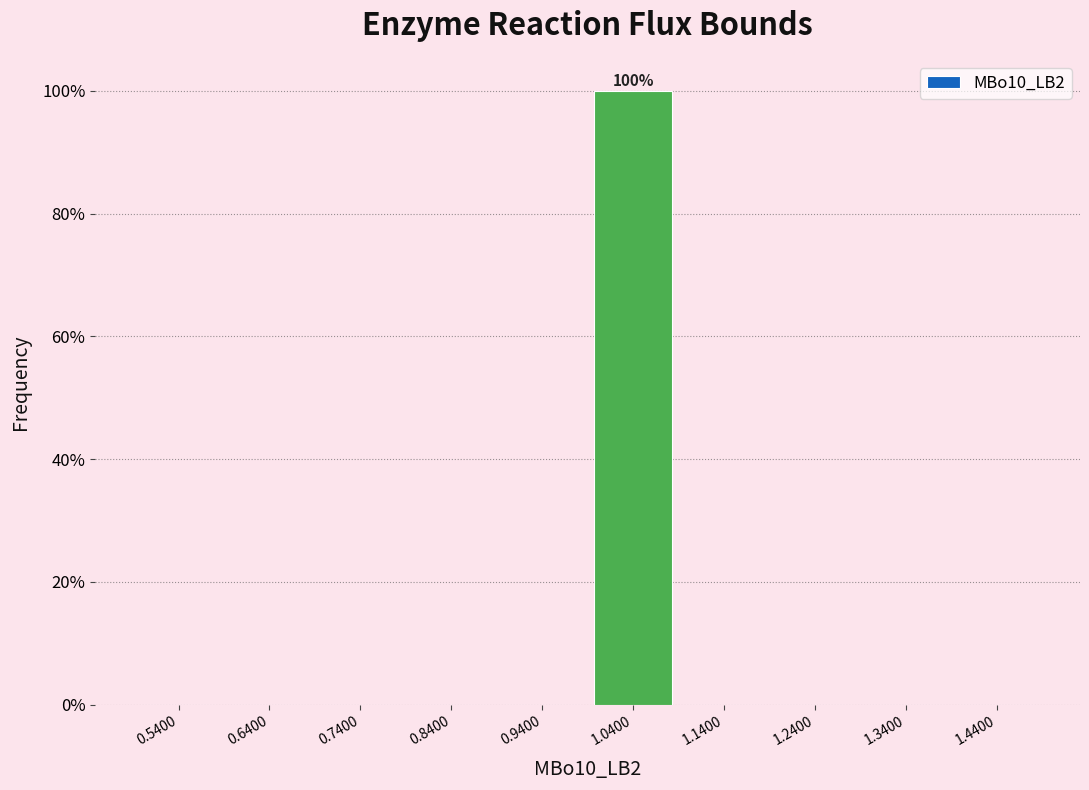

Over which range of the x-axis is the bar tallest?

0.99 to 1.09